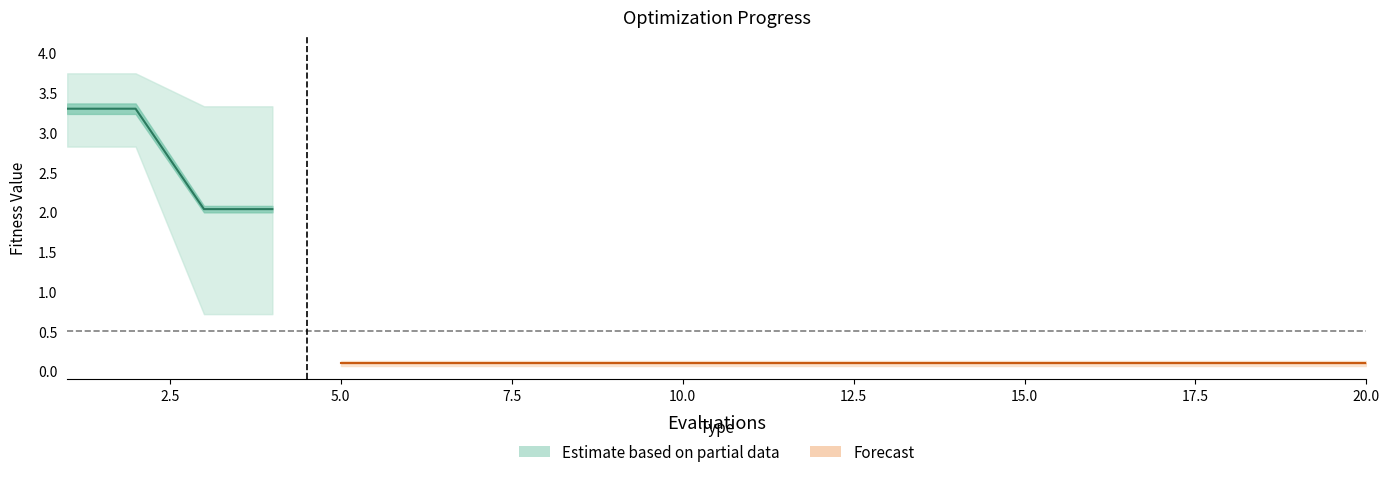

Is the value of best at 6 greater than the value of worst at 9?

No